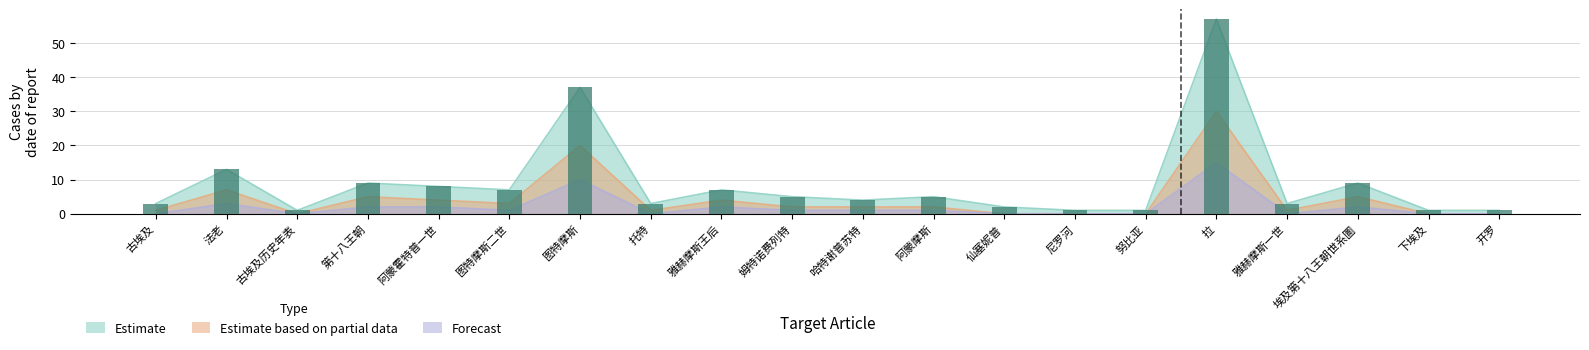

Where is Estimate nearest to the value 29?

图特摩斯